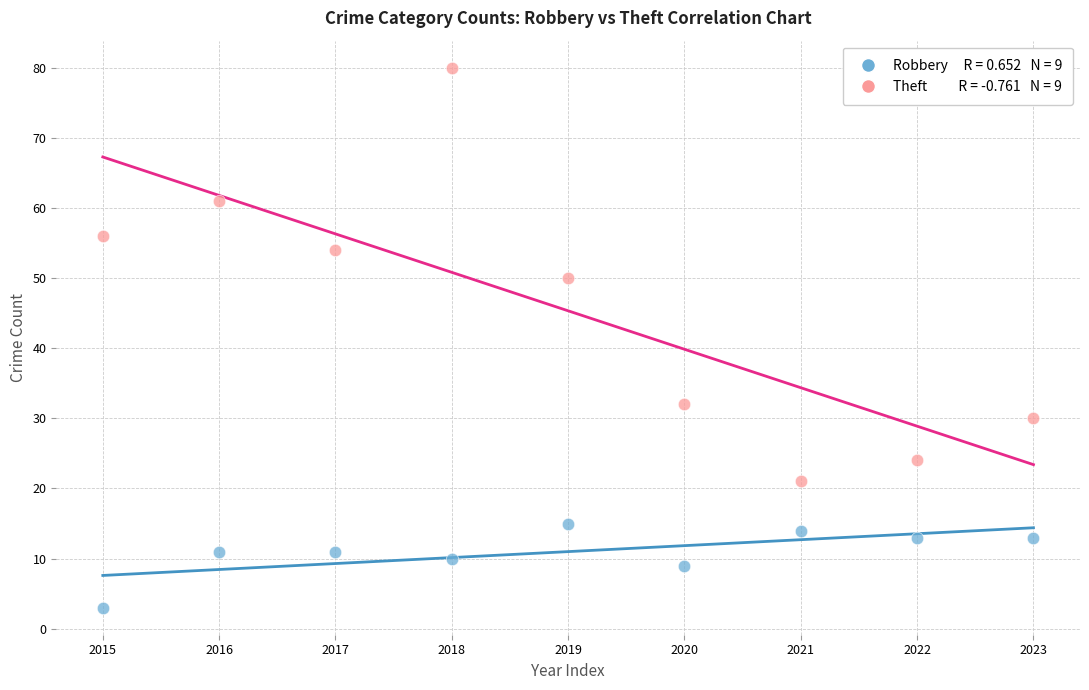

Across all data points, what is the range of Y values (max minus min)?

77